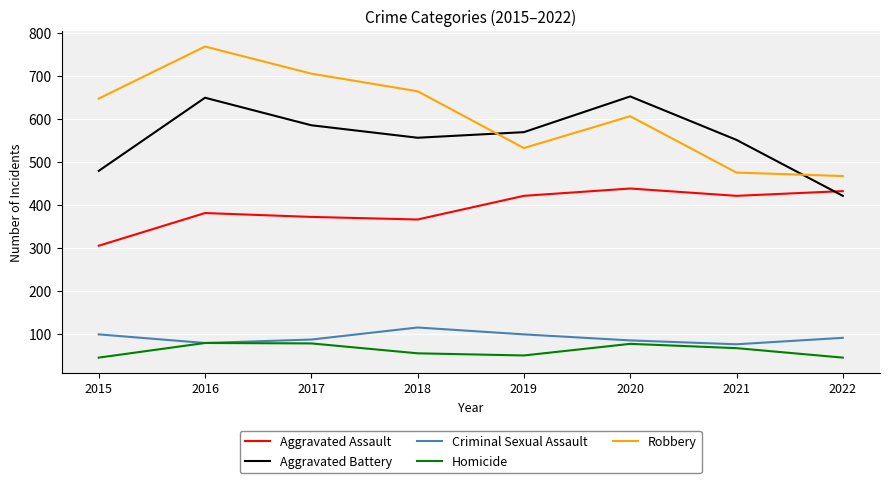

True or false: Aggravated Assault has a value of 372 at 2017.

True